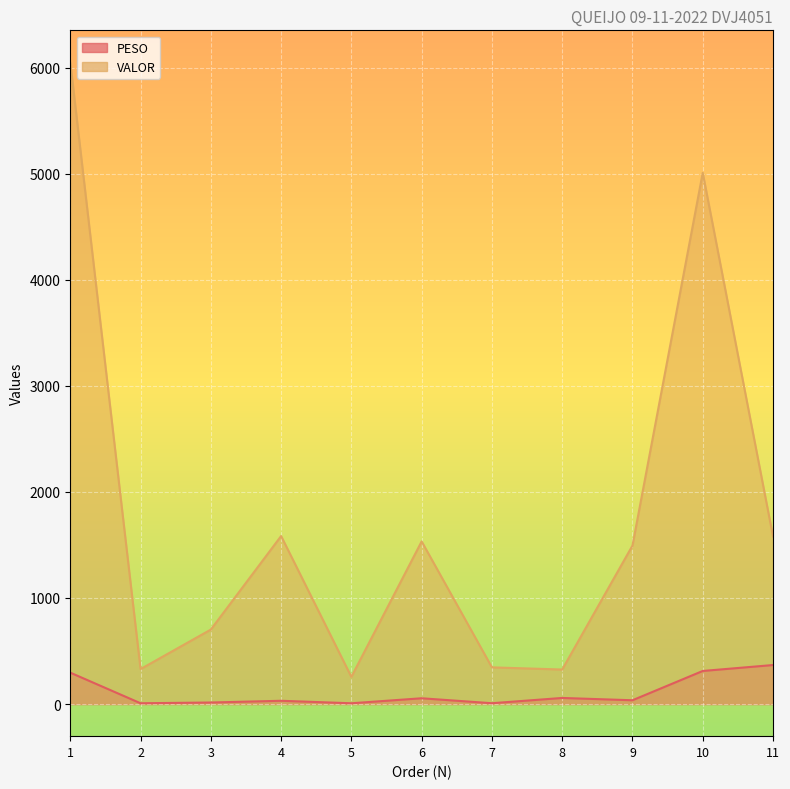

True or false: VALOR and PESO cross at least once.

False